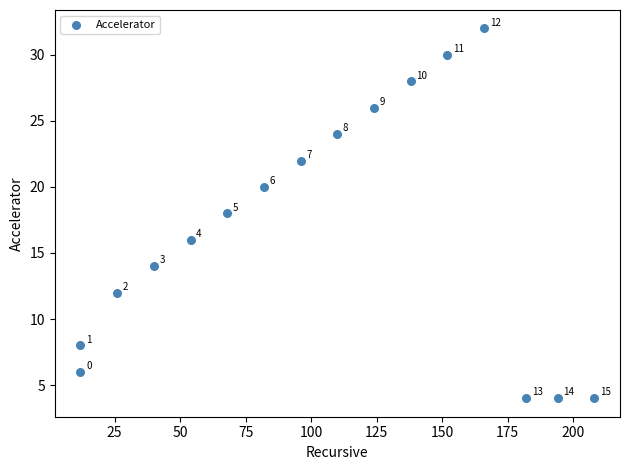

What is the range of X values (max minus min)?

196